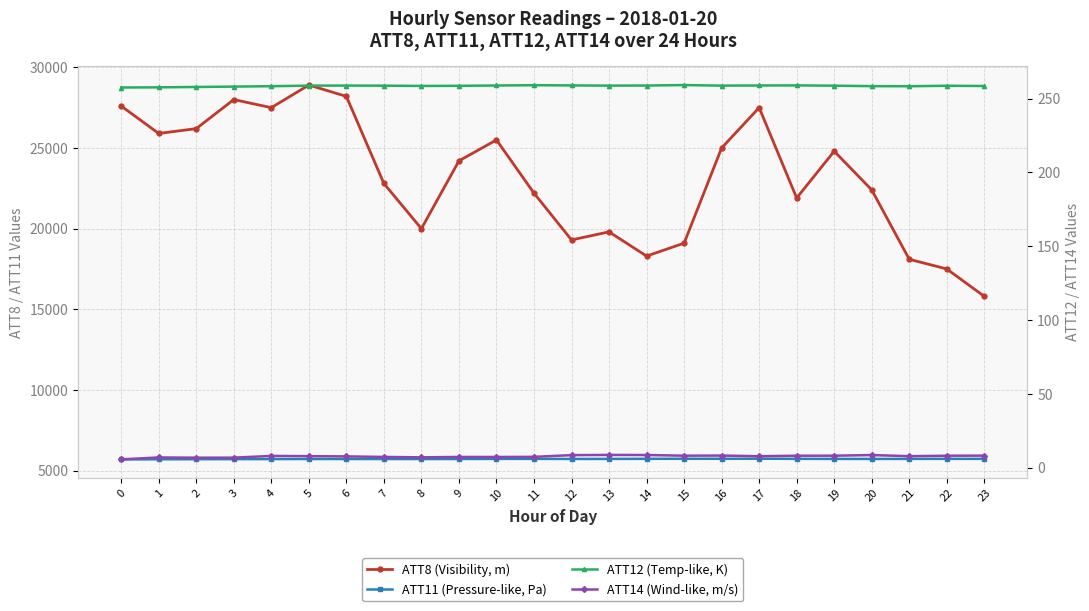

How many interior local peaks does the ATT14 (Wind-like, m/s) series have?

6